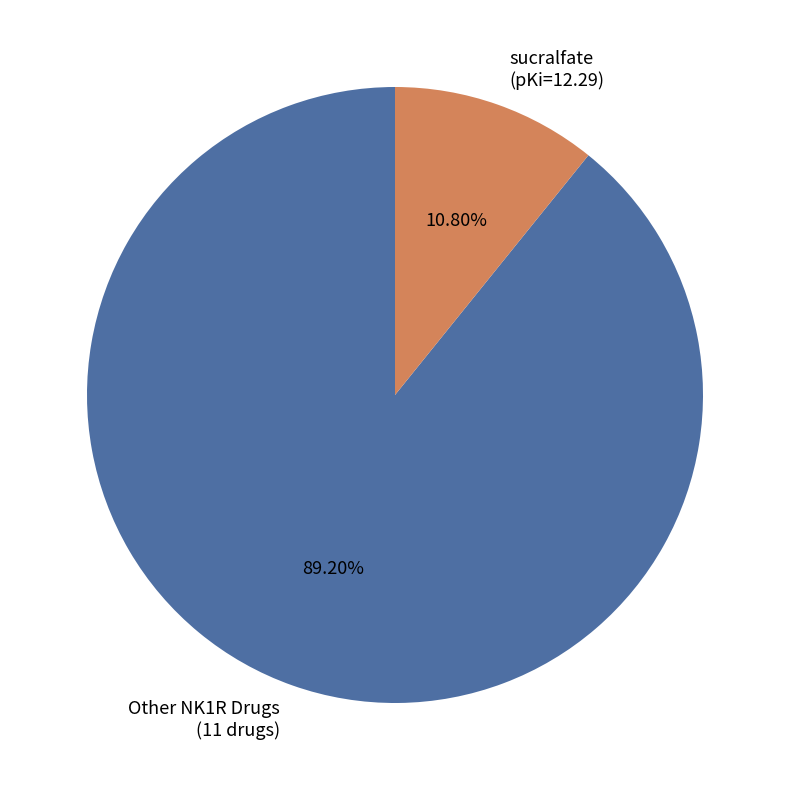

Do sucralfate and Other NK1R Drugs together represent more than half of the pie?

Yes